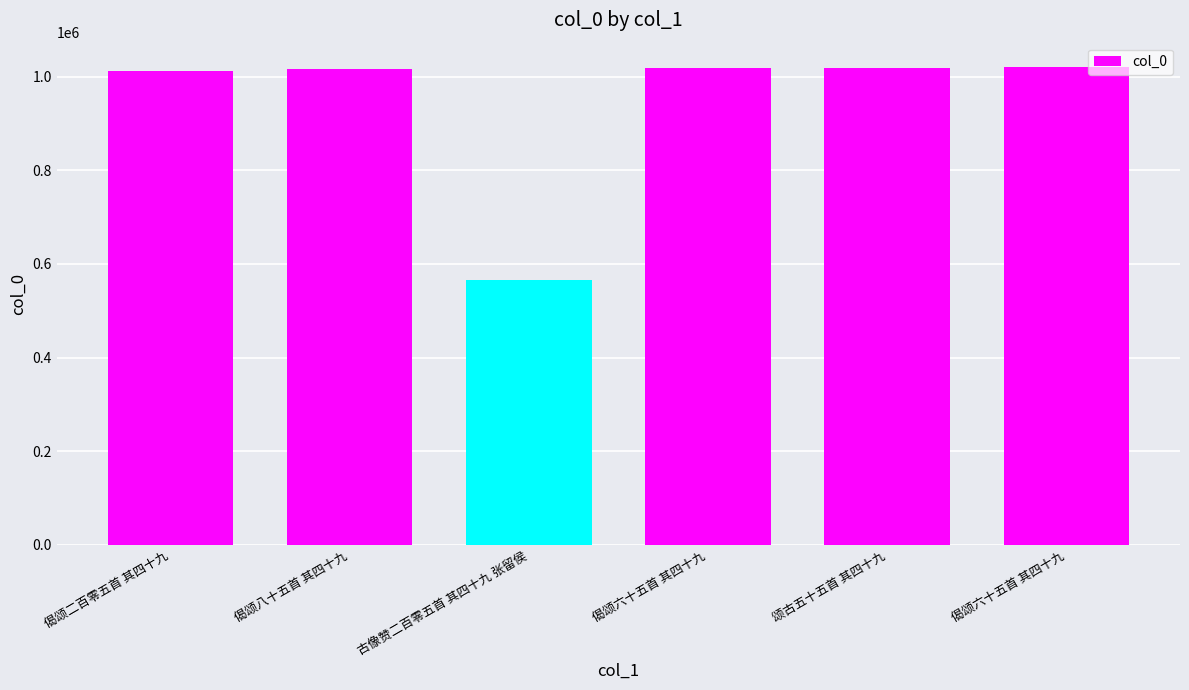

How many categories are shown in the chart?

6